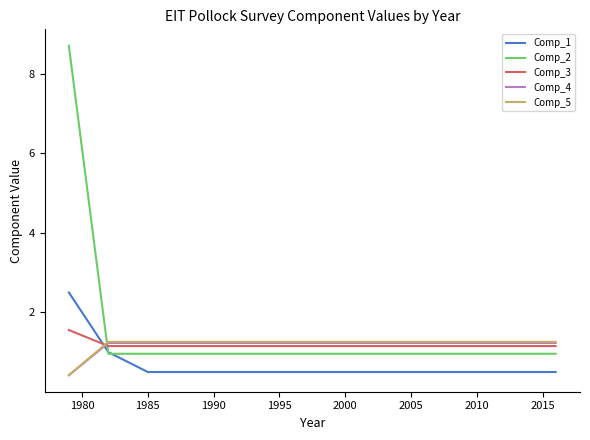

How many series are shown in this chart?

5